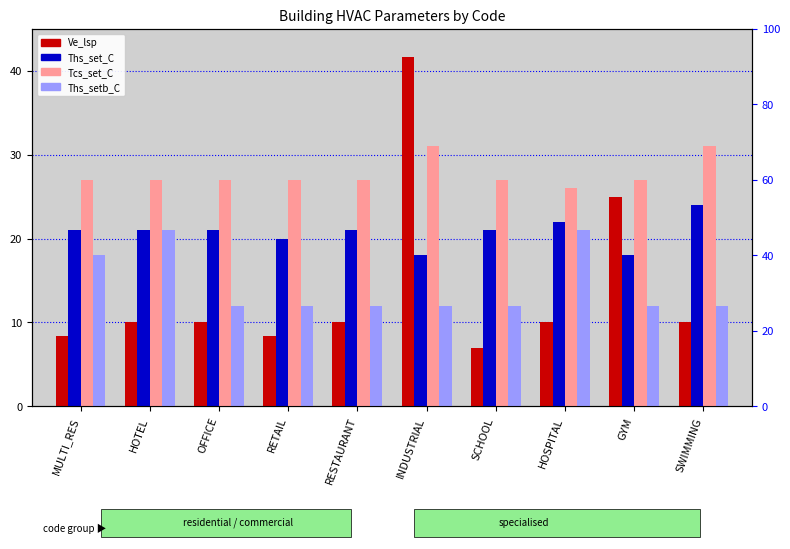

Which series changed the most between RETAIL and GYM?

Ve_lsp